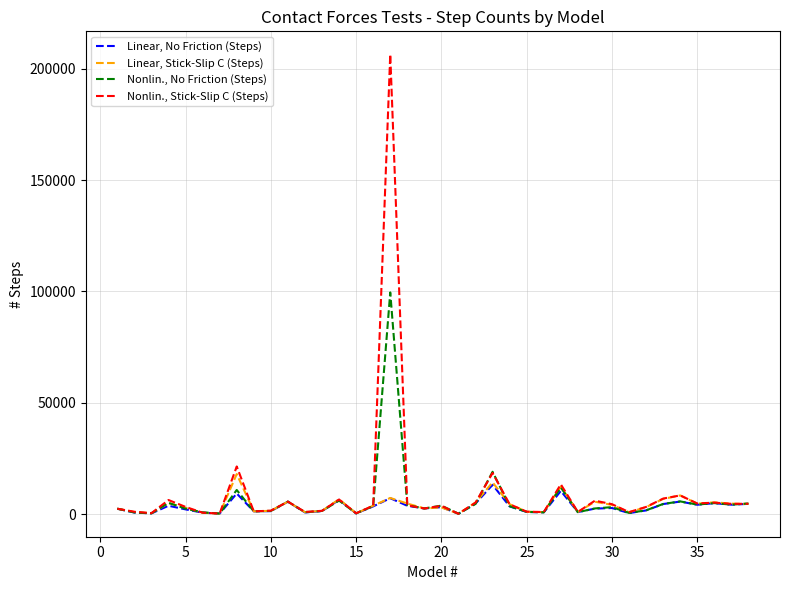

List the series in order of their peak value, lowest first.

Linear, No Friction (Steps), Linear, Stick-Slip C (Steps), Nonlin., No Friction (Steps), Nonlin., Stick-Slip C (Steps)